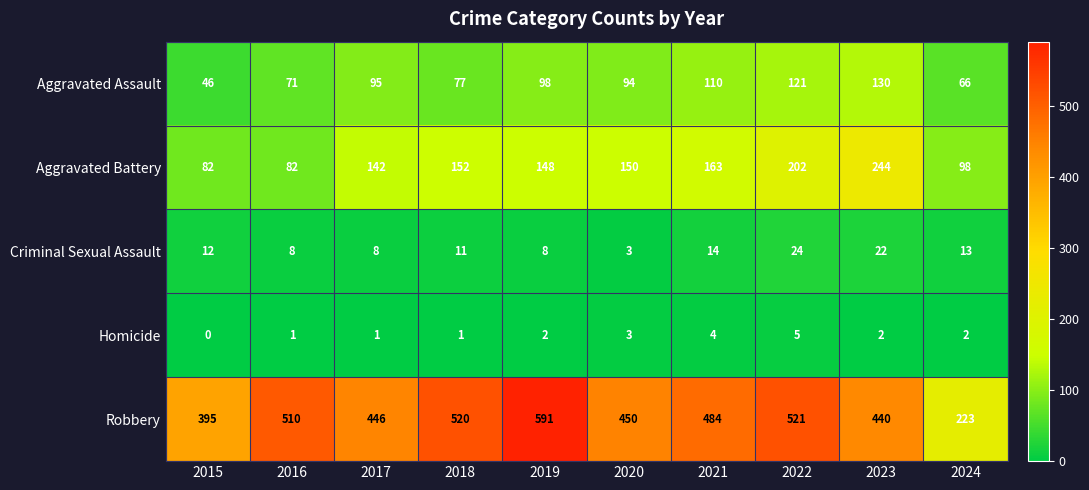

At how many categories does at least one series exceed 176?

10